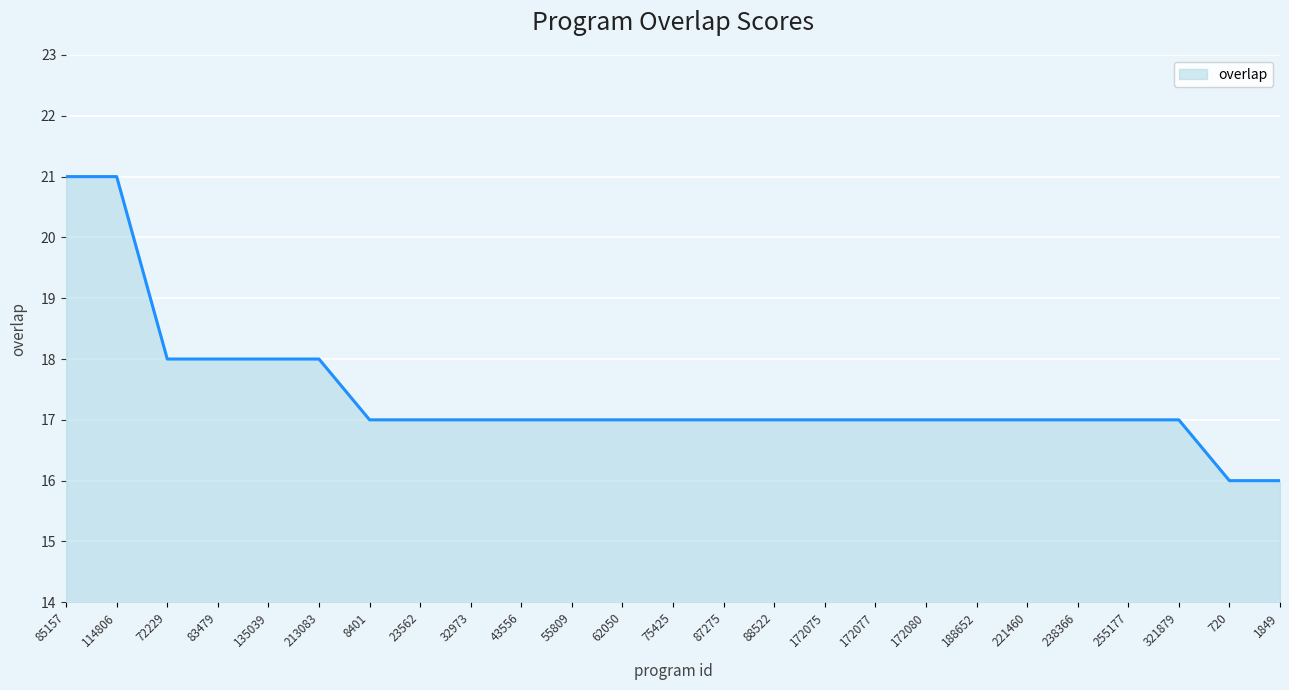

Approximately how many times larger is the value at 238366 compared to 72229?

0.9